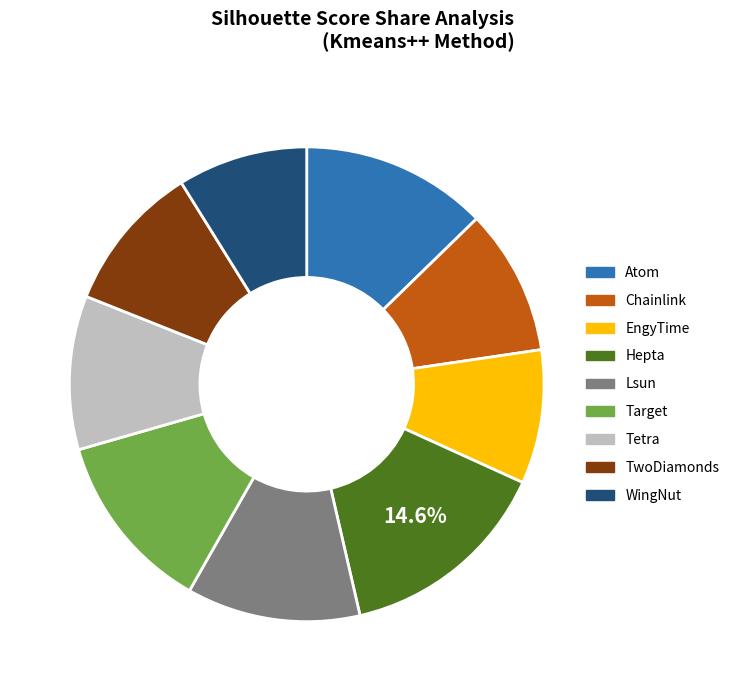

What percentage is the Lsun slice, to the nearest percent?

12%